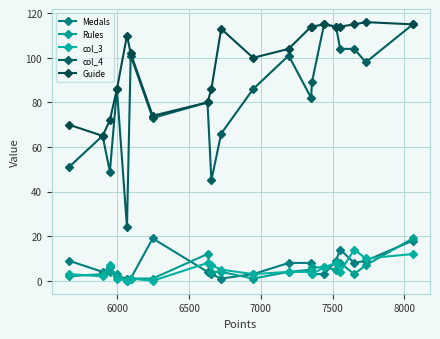

Reading right to left, transcribe all the data shown in this chart.

Medals: 18	9	8	14	9	3	3	8	8	3	1	3	4	19	1	1	2	6	4	9
Rules: 19	7	3	8	5	6	6	5	4	1	4	4	12	1	1	0	3	4	3	2
col_3: 12	10	14	4	8	6	3	4	4	3	5	7	8	0	1	0	1	7	2	3
col_4: 115	98	104	104	114	115	89	82	101	86	66	45	80	73	101	24	86	49	65	51
Guide: 115	116	115	114	114	115	114	114	104	100	113	86	80	74	102	110	86	72	65	70